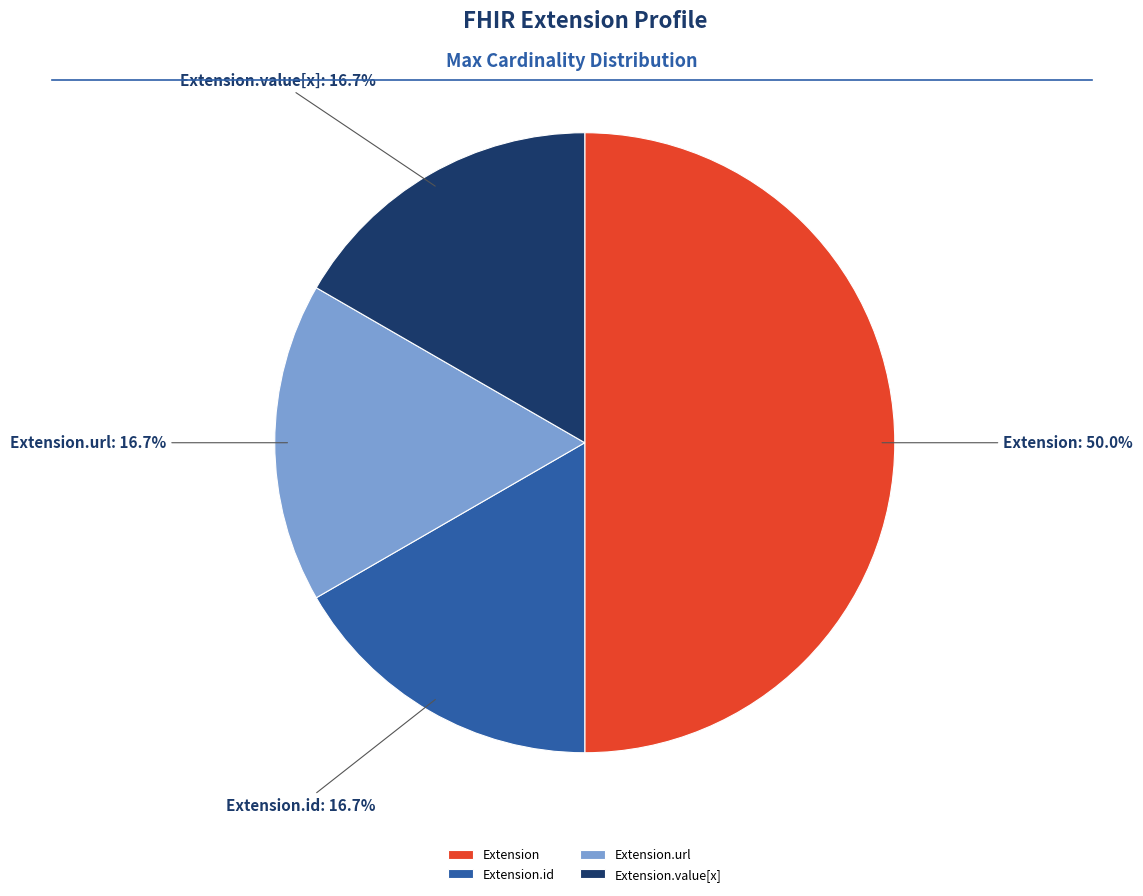

Does Extension.id represent more than half of the total?

No